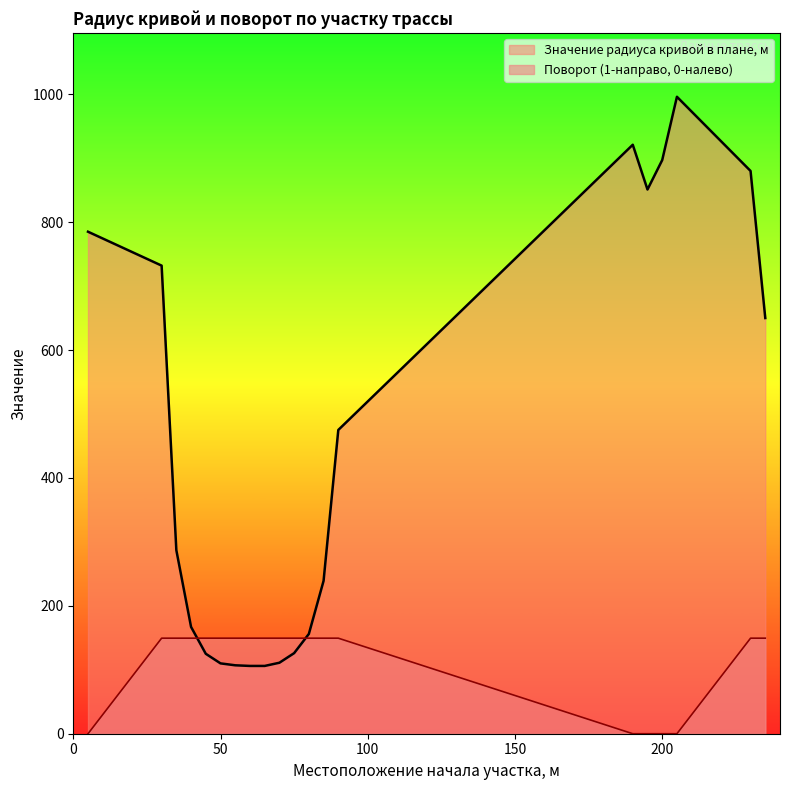

What are all the series names shown in the legend?

Значение радиуса кривой в плане, м, Поворот (1-направо, 0-налево)